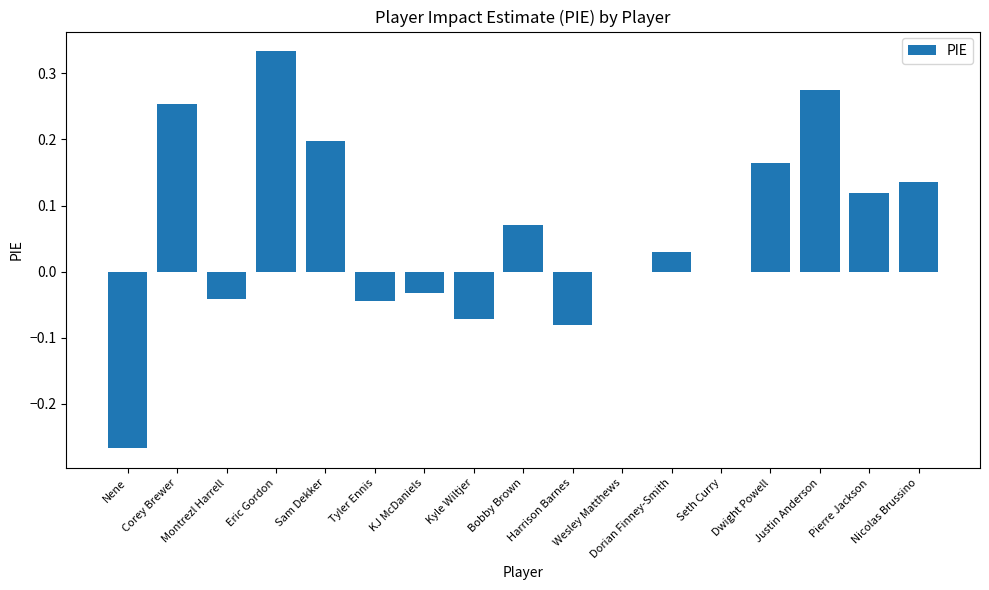

Count the number of data series in this chart.

1